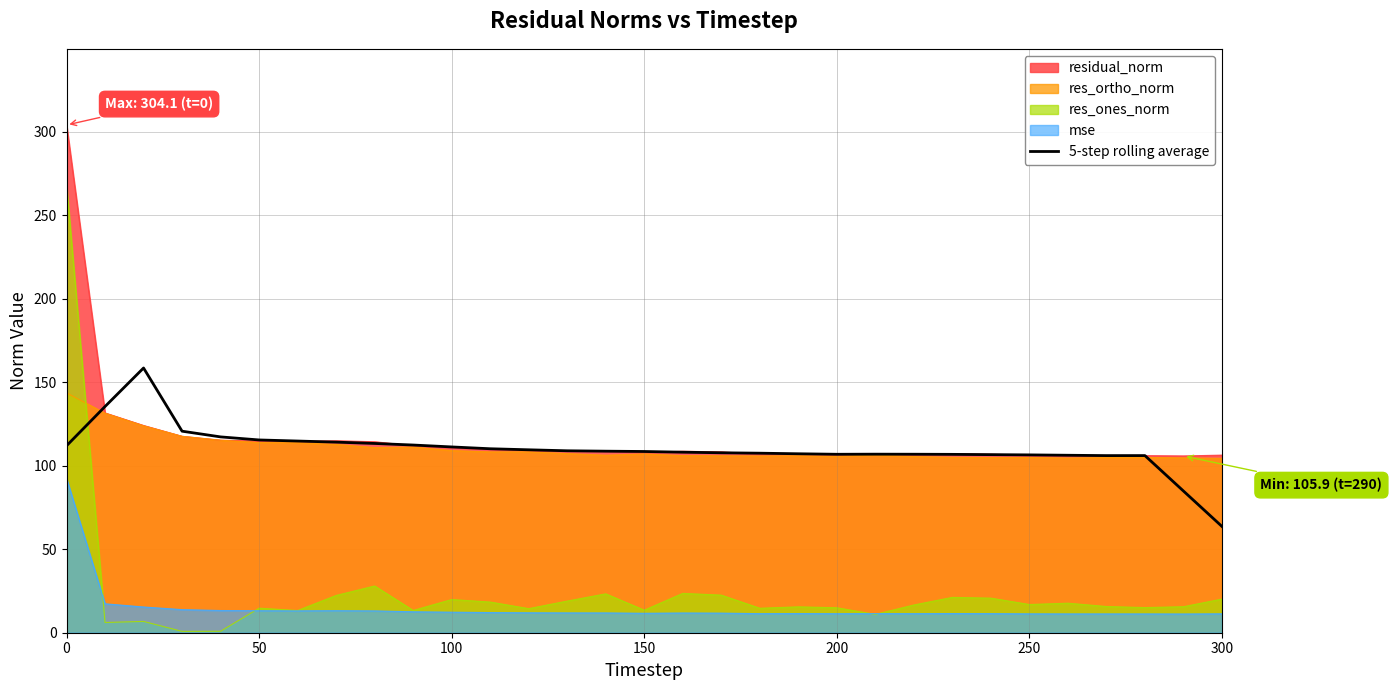

The value of res_ortho_norm at 250 is 104.9. True or false?

True